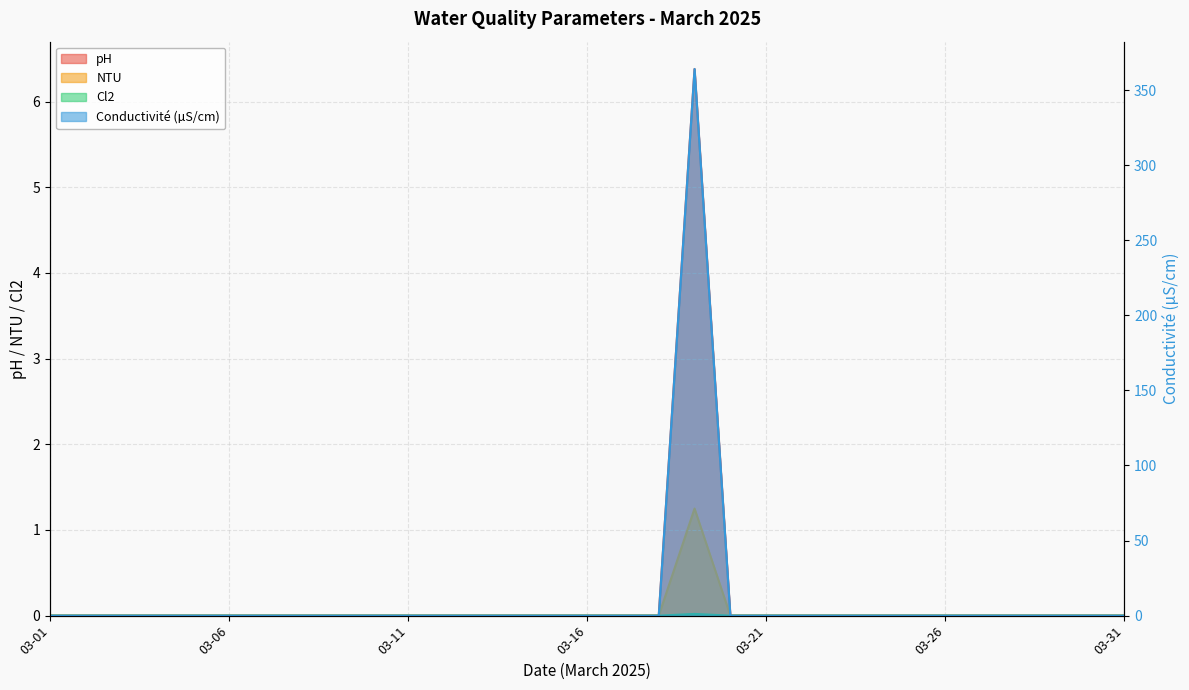

Which series has the widest spread of values?

Cl2